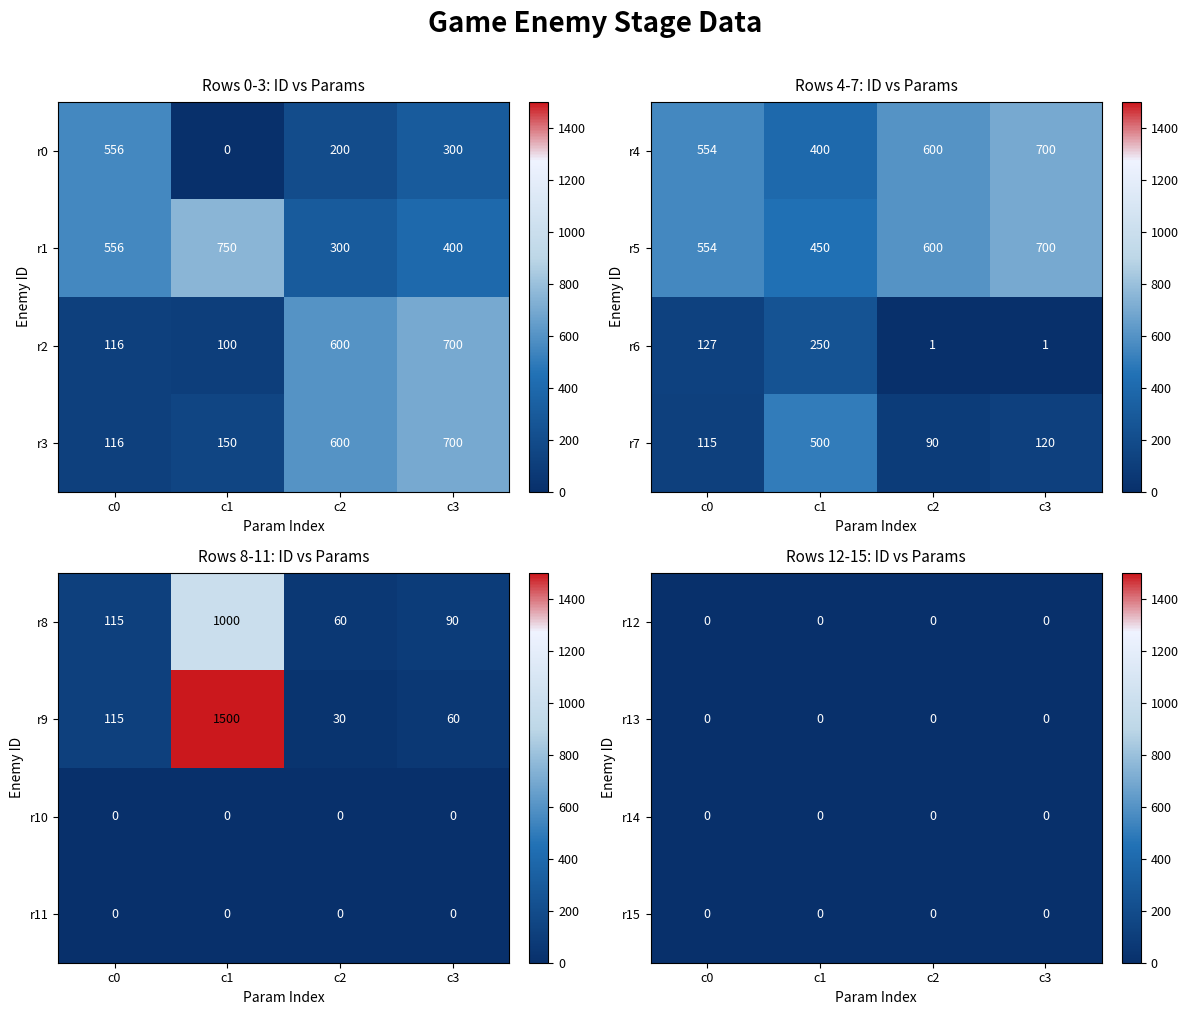

True or false: r2 has a value of 223 at c3.

False